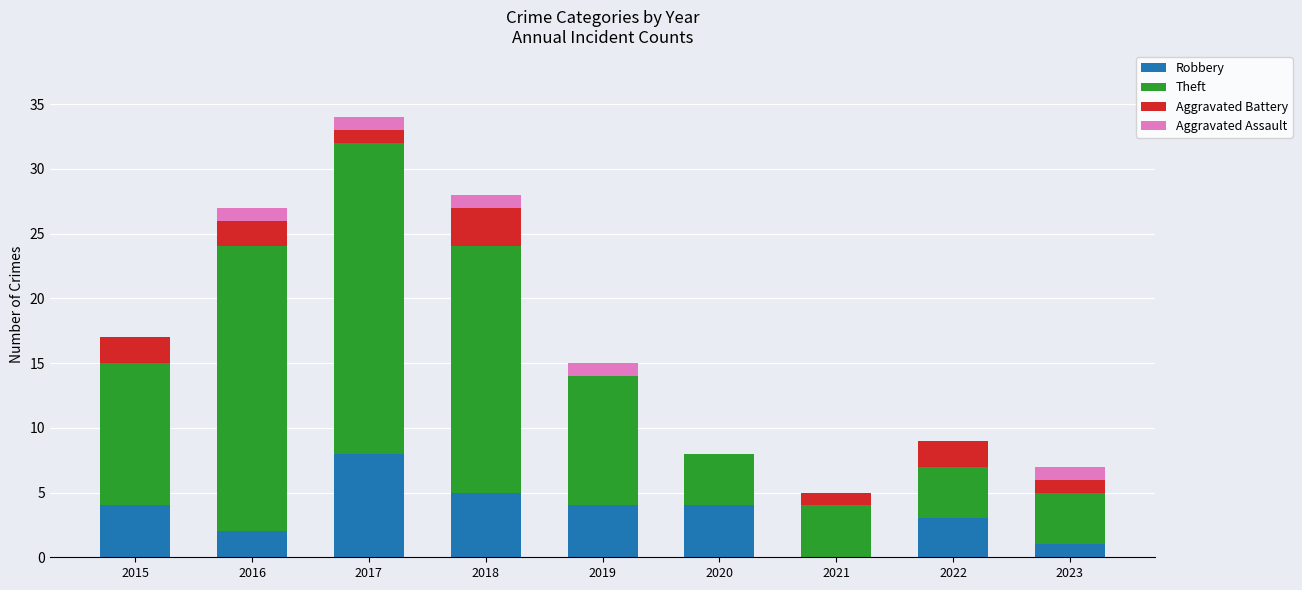

At which label does Robbery reach its peak?

2017